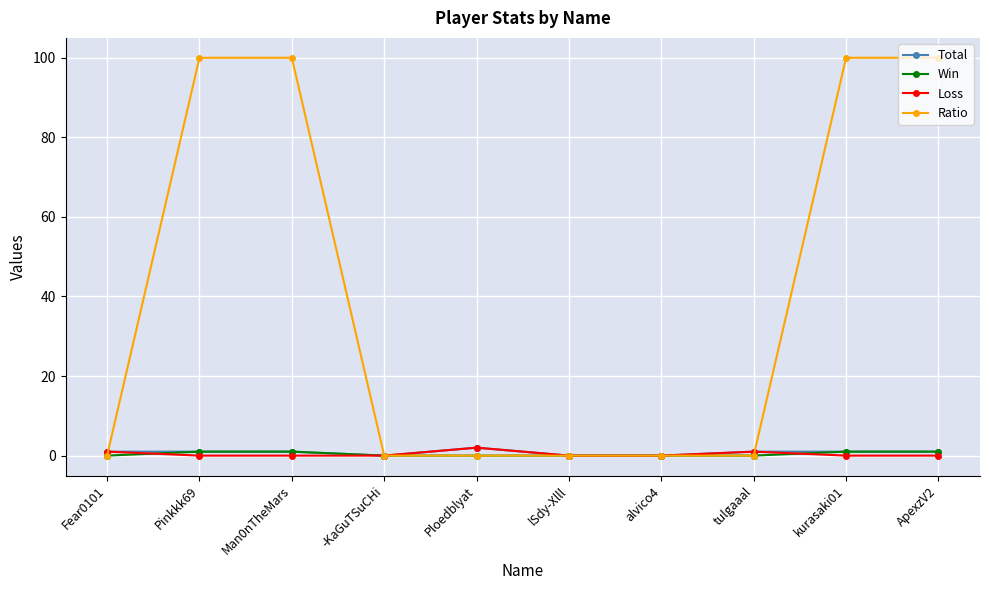

Does the chart display data point markers on the line(s)?

Yes